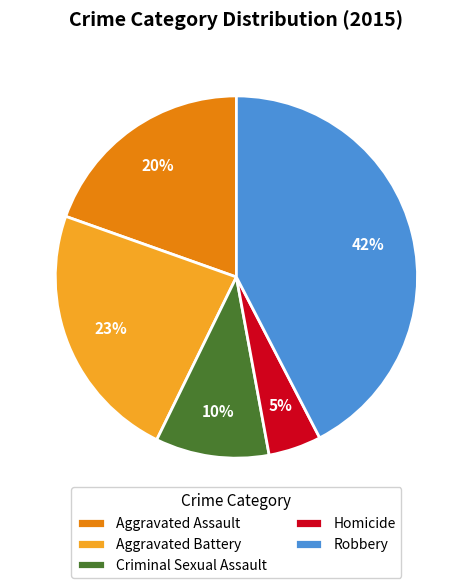

To the nearest percent, what percentage of the pie is Robbery?

42%